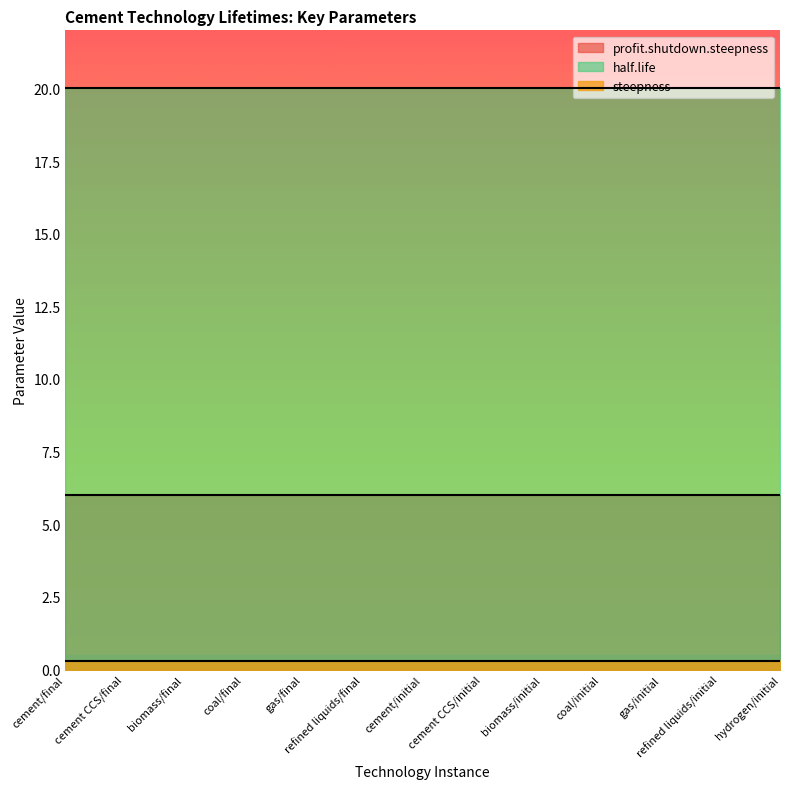

What is the average value of the profit.shutdown.steepness series?

6.0